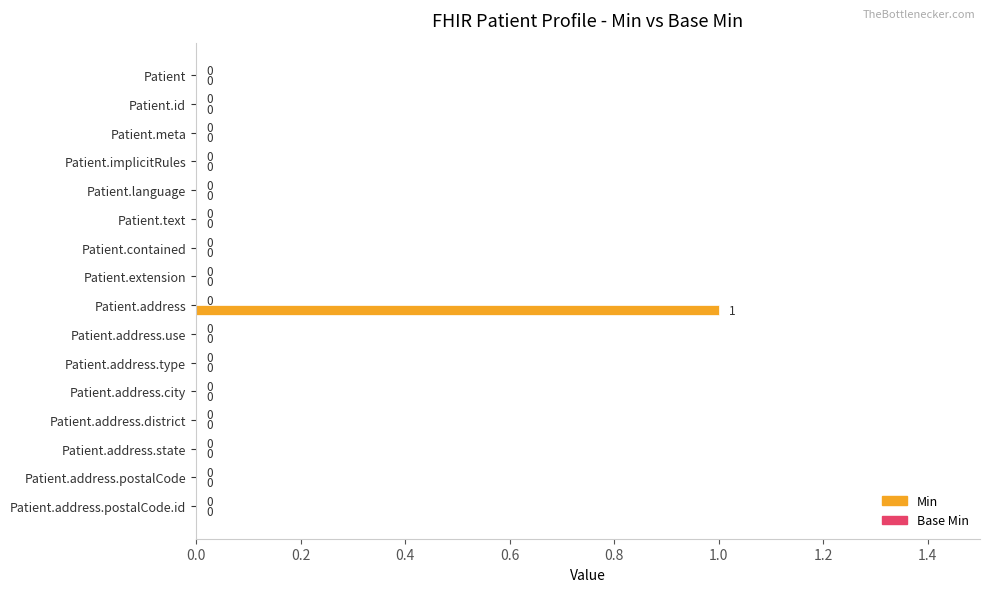

True or false: the data shows 0 at Patient.contained.

True